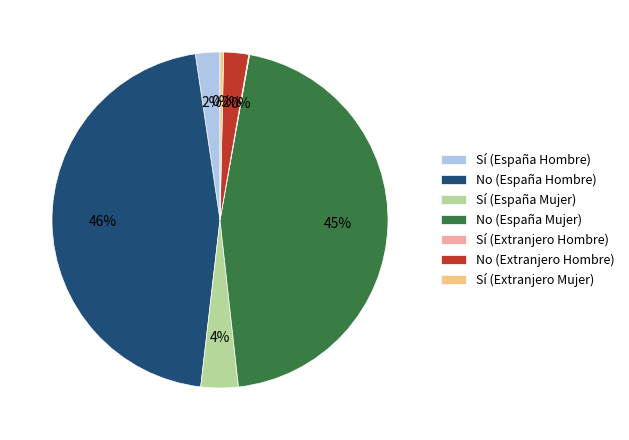

Does No (España Hombre) account for over 50% of the chart?

No